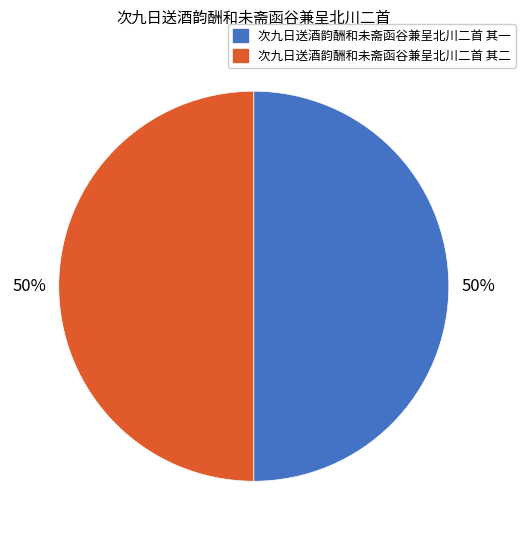

Approximately how many times larger is the value at 次九日送酒韵酬和未斋函谷兼呈北川二首 其二 compared to 次九日送酒韵酬和未斋函谷兼呈北川二首 其一?

1.0